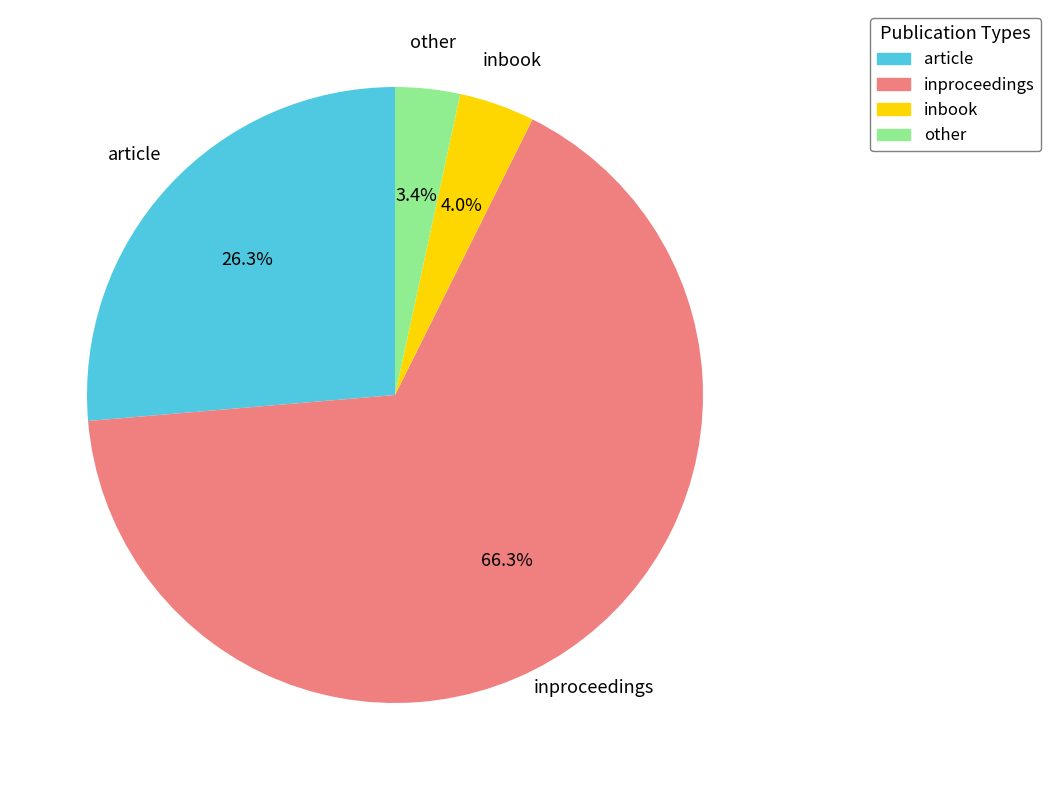

Do inproceedings and inbook together represent more than half of the pie?

Yes